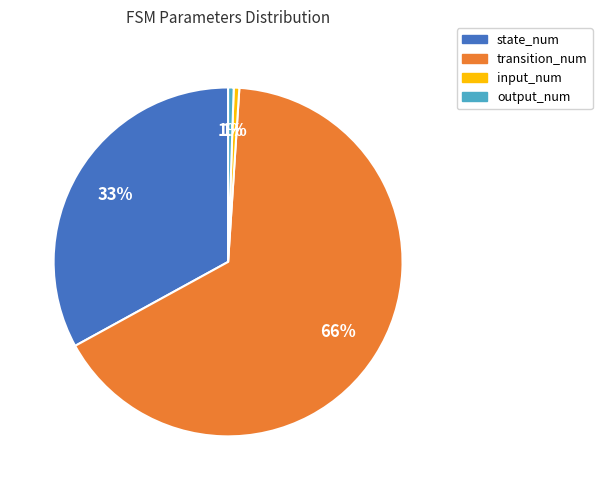

How many segments does this pie chart have?

4